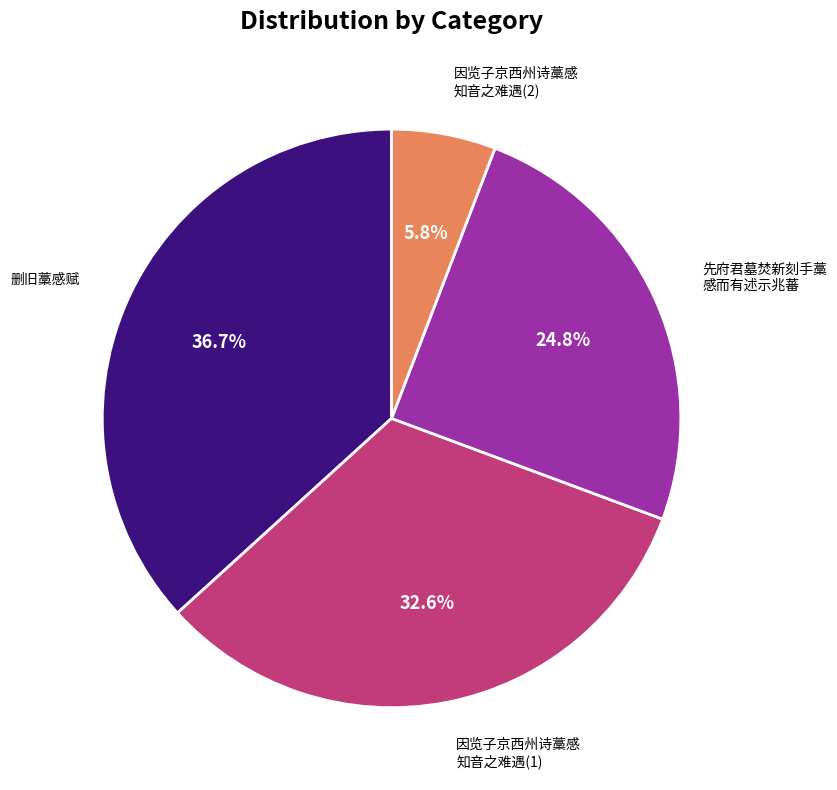

Is there any slice that represents more than half of the pie?

No